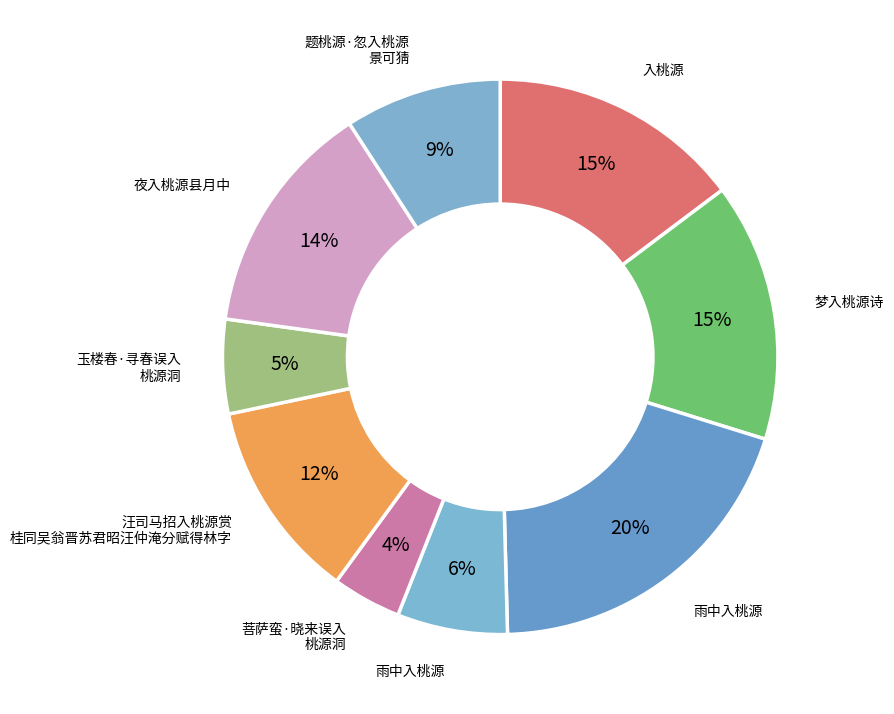

How many slices are in this pie chart?

9